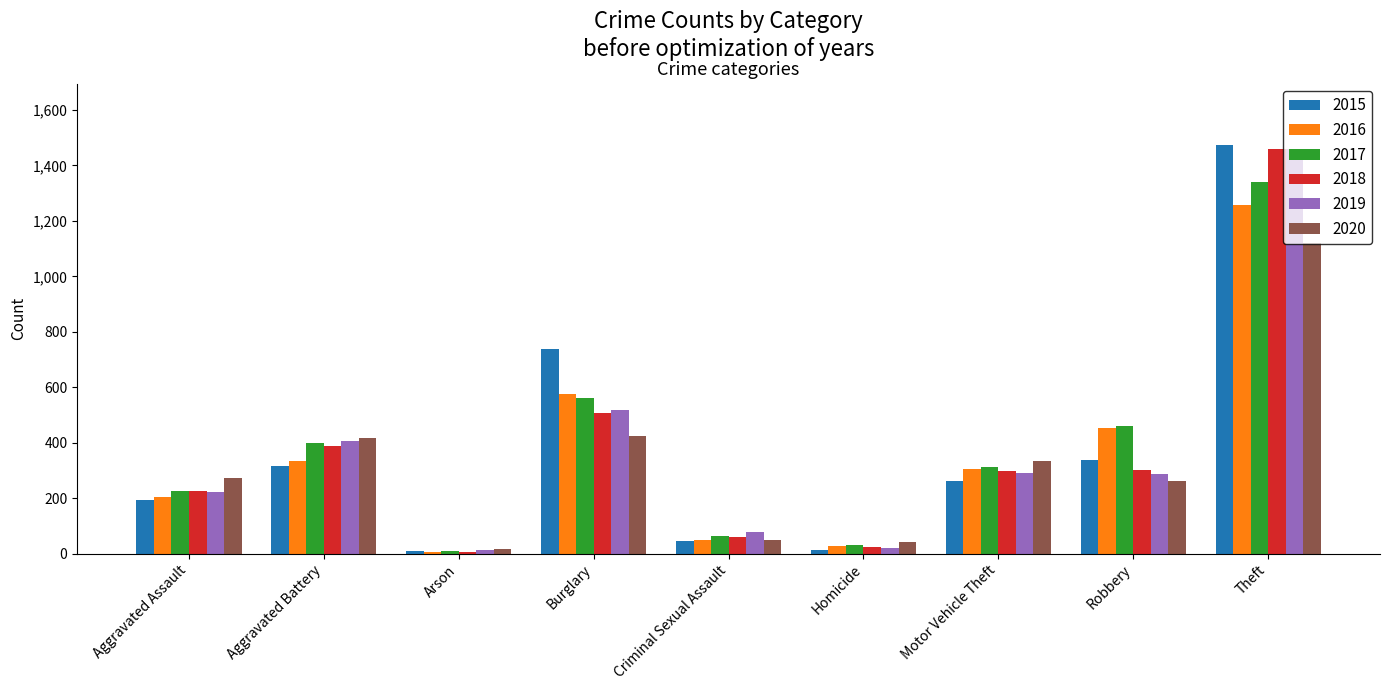

Which series has the largest range (max minus min)?

2015